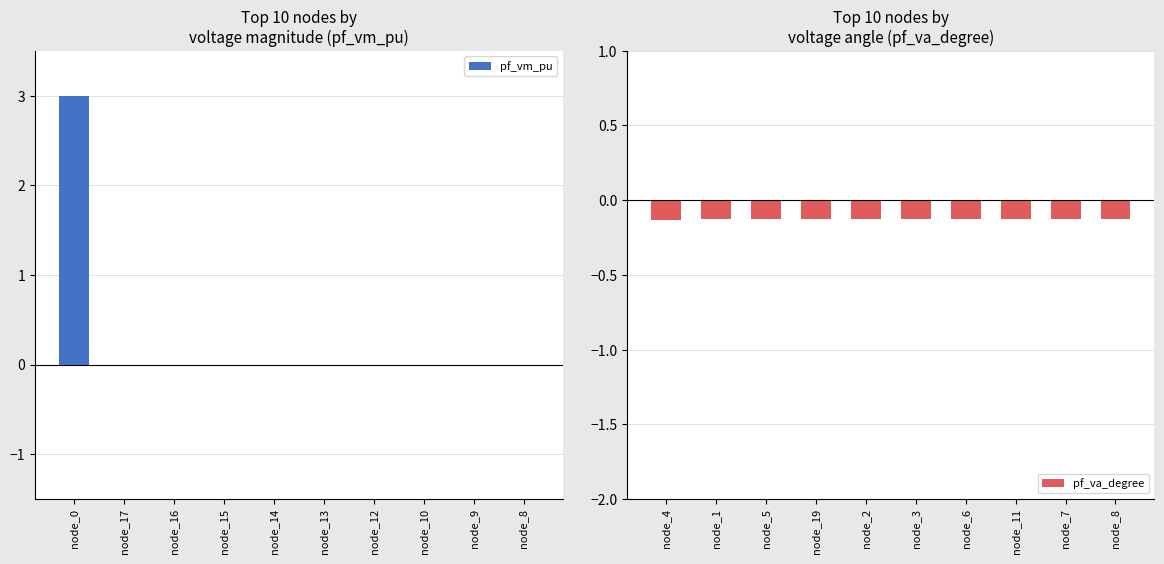

What is the difference between the pf_vm_pu values at node_17 and node_0?

3.0